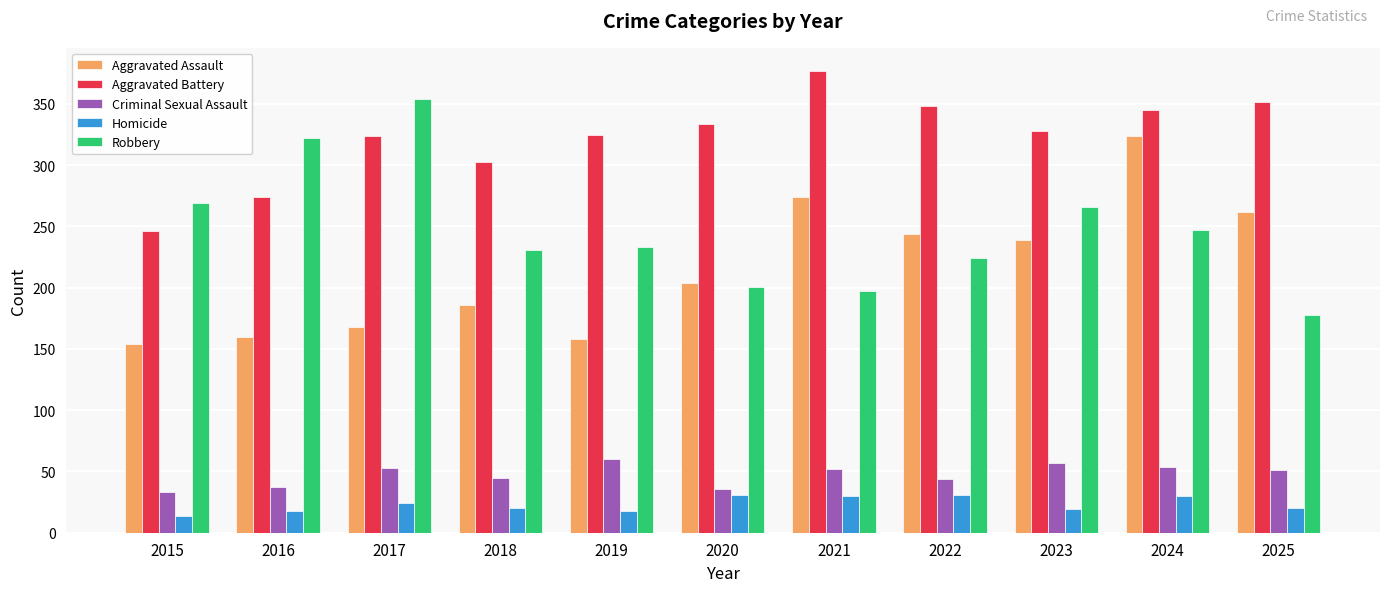

Between 2016 and 2024, which series saw the biggest shift?

Aggravated Assault